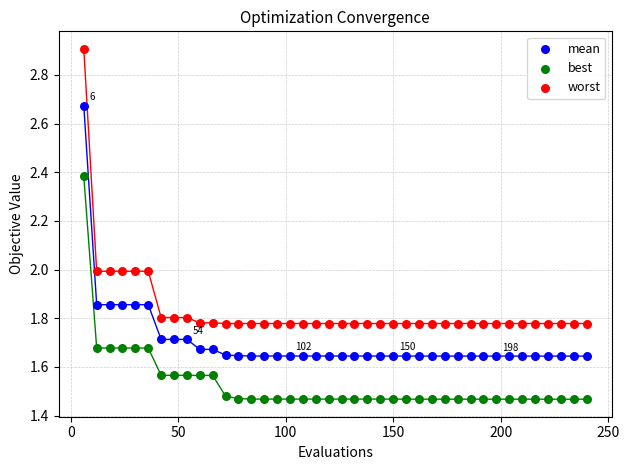

Which series contains the lowest Y value?

best